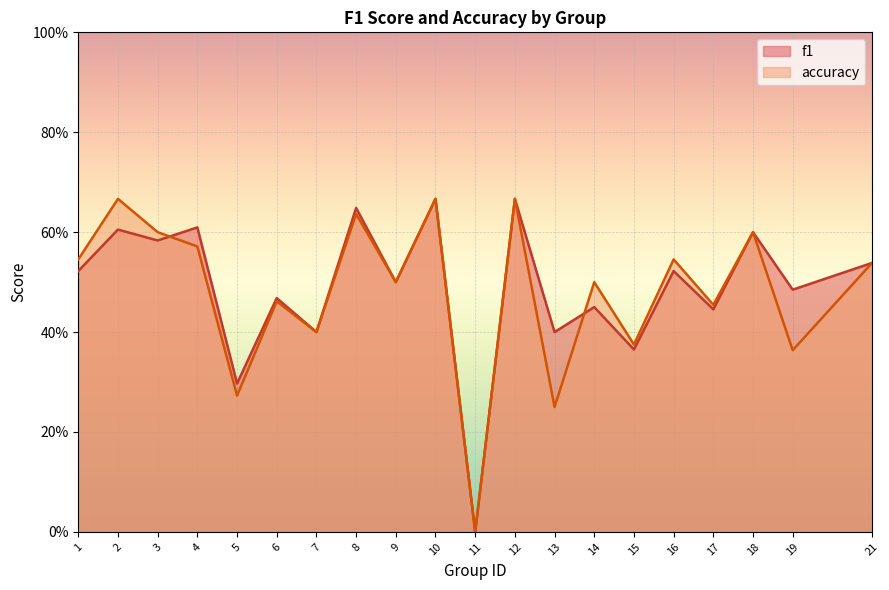

Reading left to right, list all the values displayed in this chart.

f1: 1=0.5	2=0.6	3=0.6	4=0.6	5=0.3	6=0.5	7=0.4	8=0.6	9=0.5	10=0.7	11=0.0	12=0.7	13=0.4	14=0.5	15=0.4	16=0.5	17=0.4	18=0.6	19=0.5	21=0.5
accuracy: 1=0.5	2=0.7	3=0.6	4=0.6	5=0.3	6=0.5	7=0.4	8=0.6	9=0.5	10=0.7	11=0.0	12=0.7	13=0.2	14=0.5	15=0.4	16=0.5	17=0.5	18=0.6	19=0.4	21=0.5